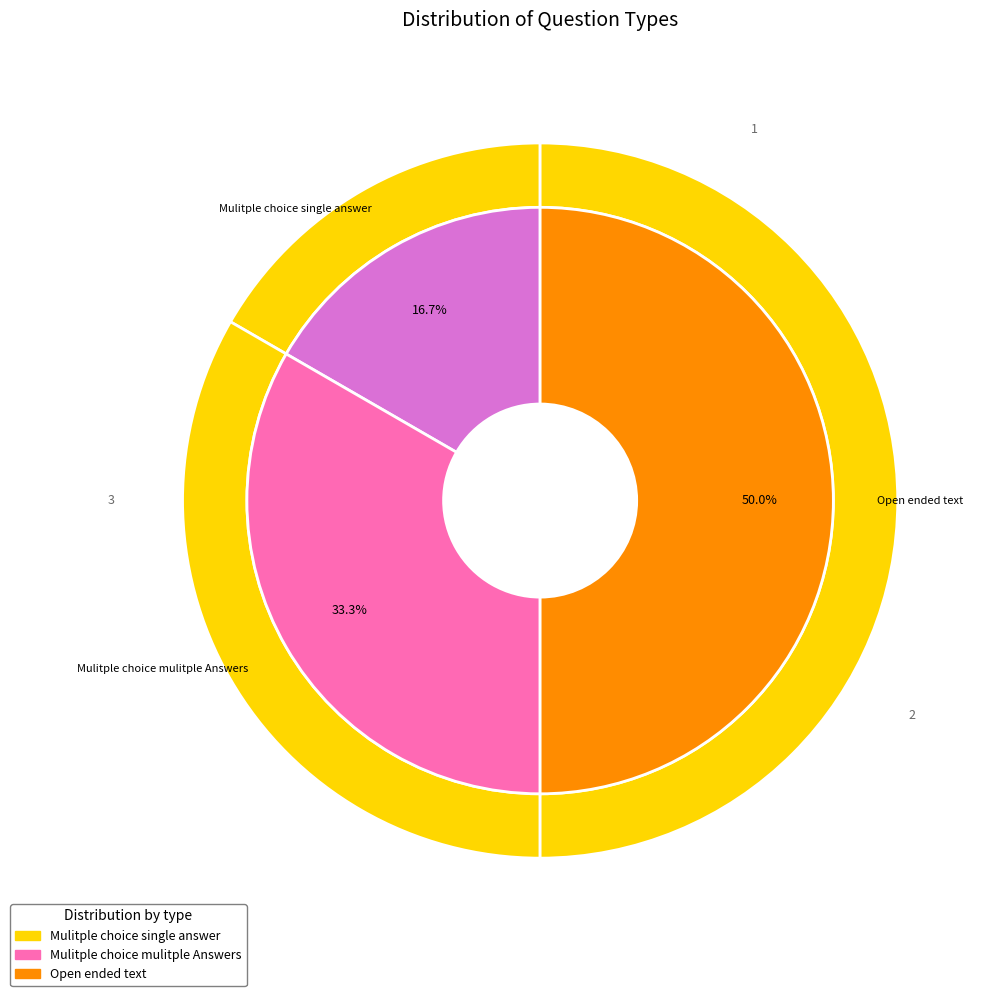

To the nearest percent, what is the combined percentage of Mulitple choice single answer and Mulitple choice mulitple Answers?

50%